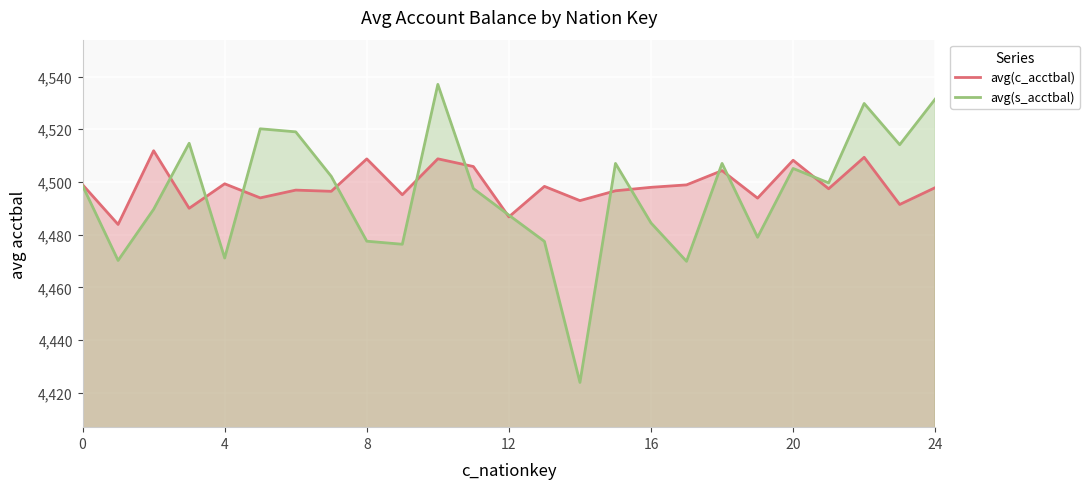

What are all the series names shown in the legend?

avg(c_acctbal), avg(s_acctbal)